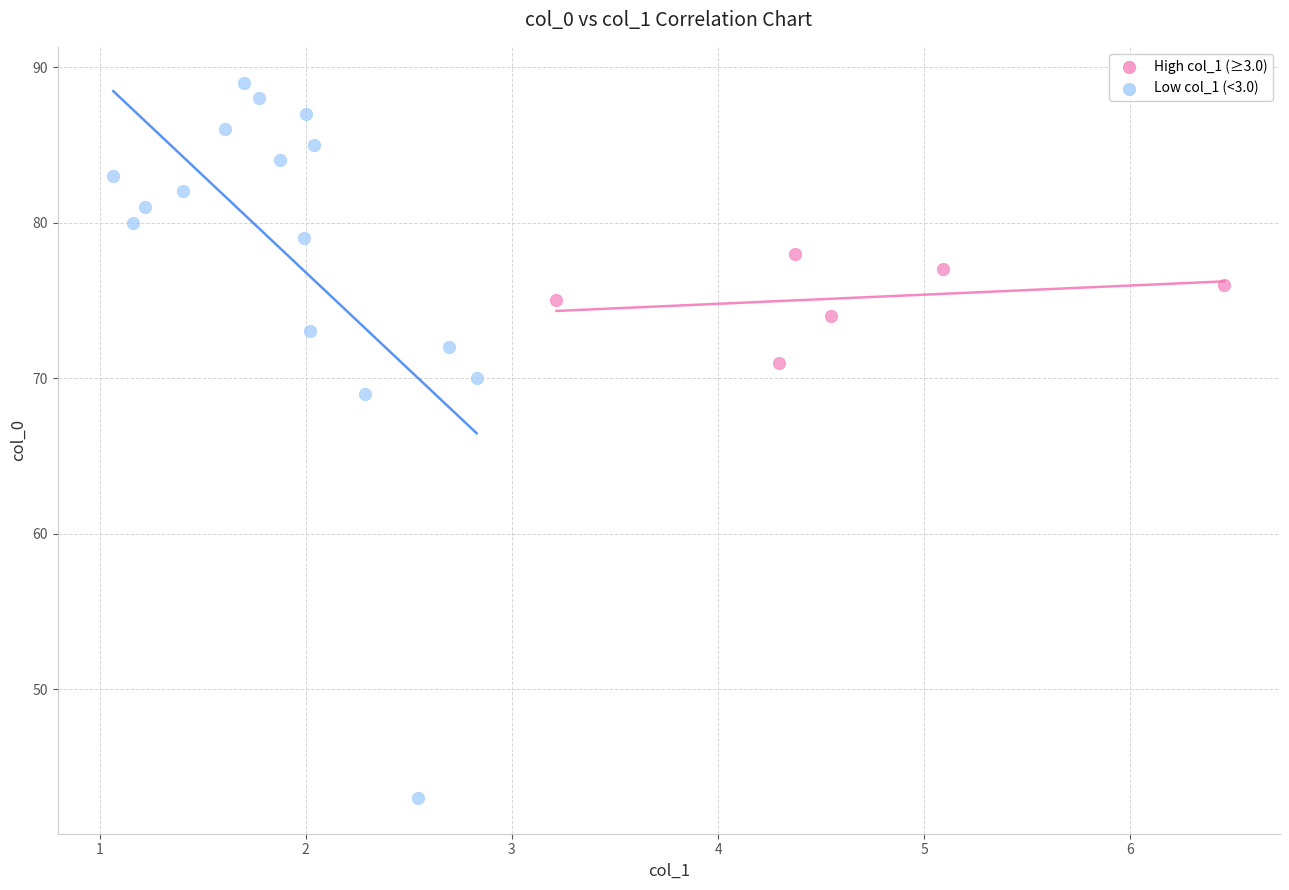

Which series reaches the minimum Y coordinate?

Low col_1 (<3.0)